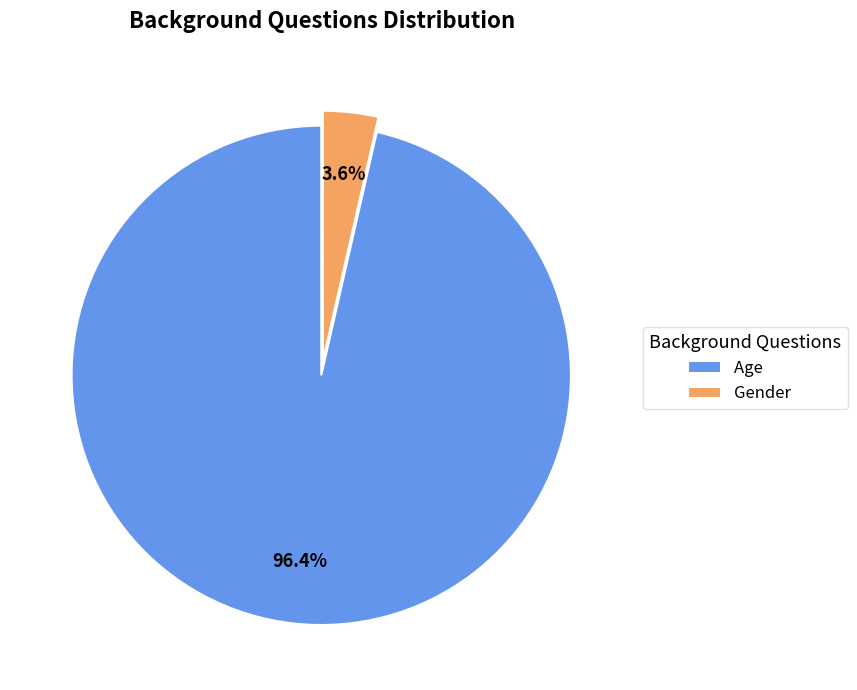

Count the number of slices in the pie.

2